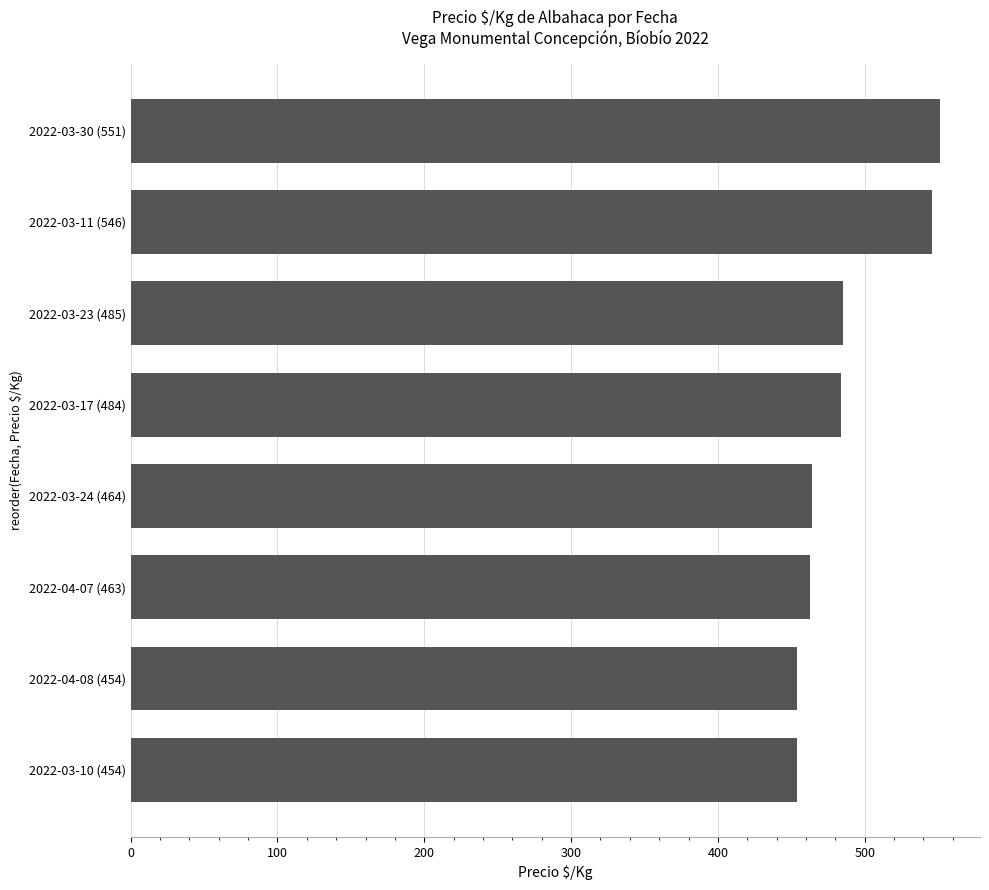

Approximately how many times larger is the value at 2022-03-11 (546) compared to 2022-04-08 (454)?

1.2